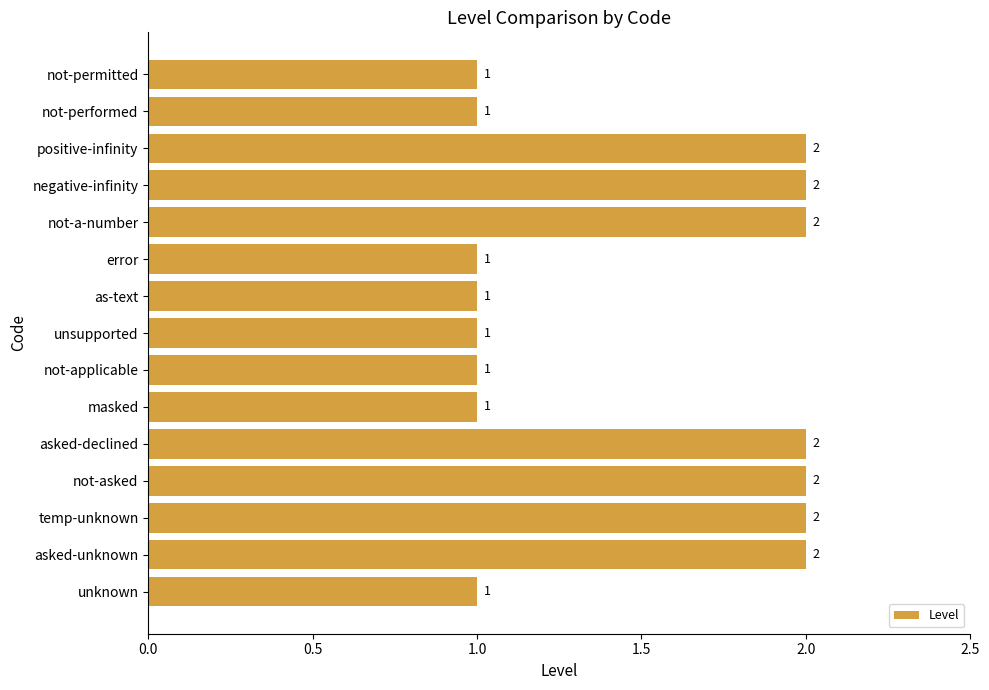

Count the values in the range 1 to 2.

15